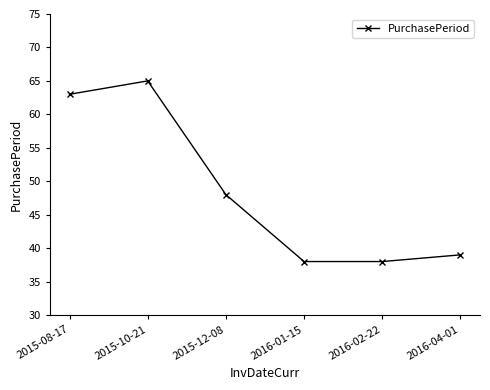

Which has a higher value, 2015-10-21 or 2016-02-22?

2015-10-21